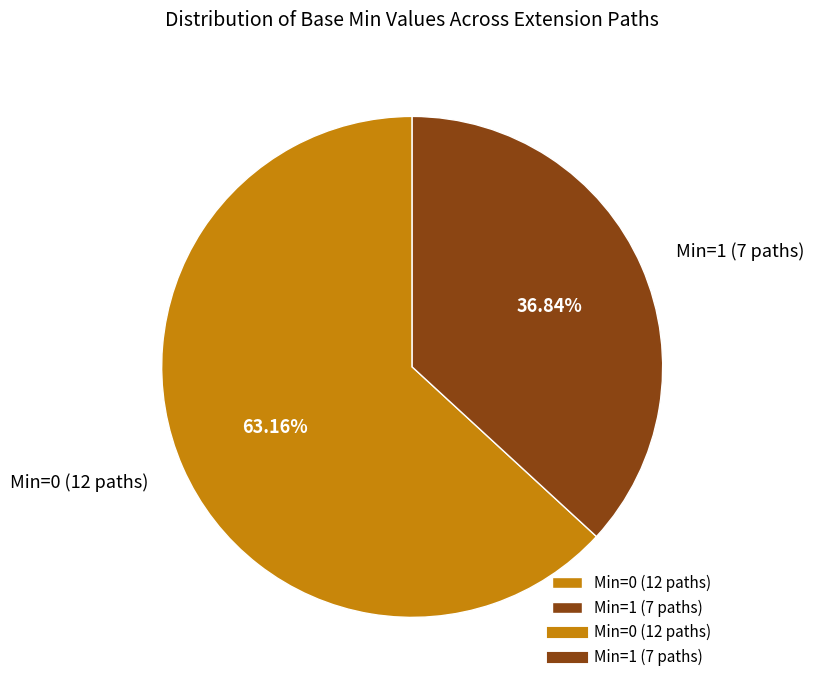

Rank the categories by value from lowest to highest.

Min=1 (7 paths), Min=0 (12 paths)